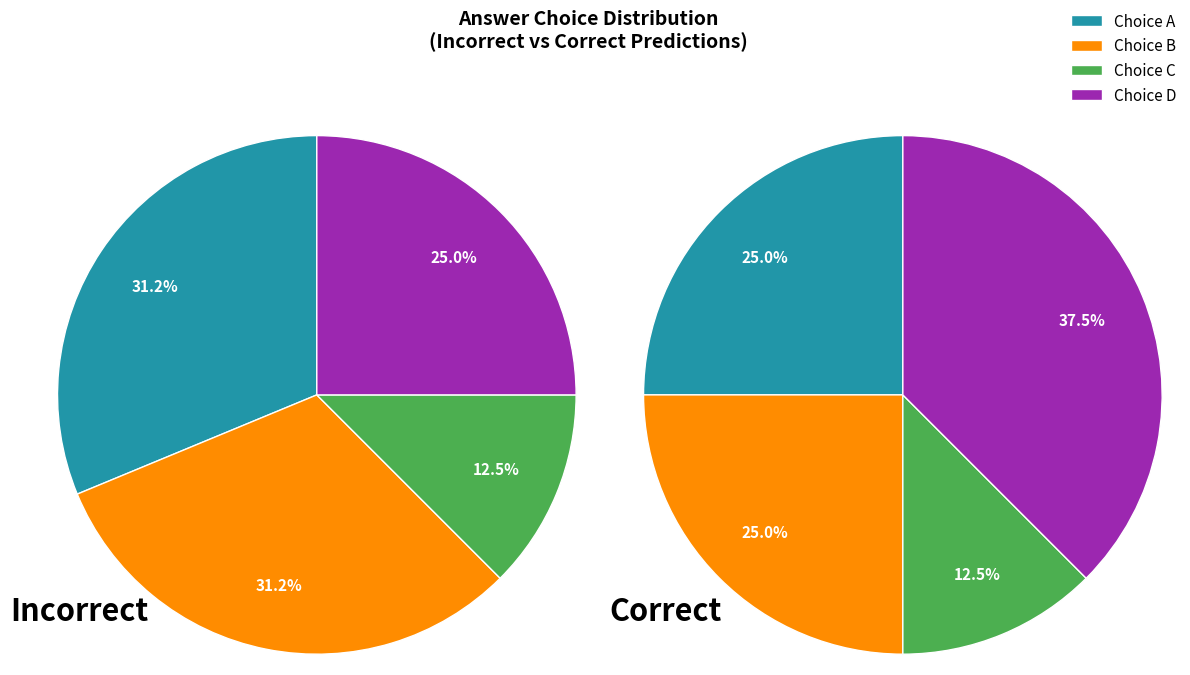

How many slices are in this pie chart?

4